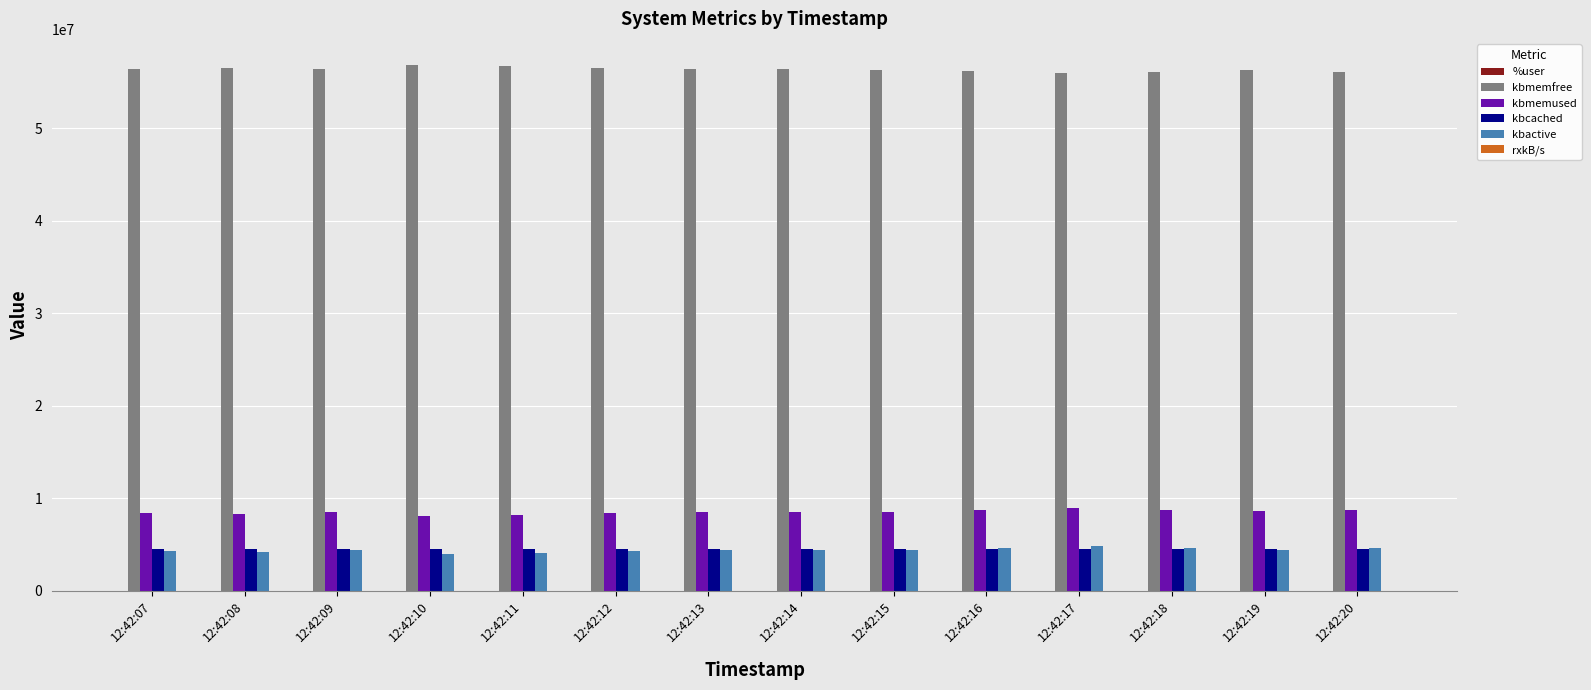

What is the difference between the kbmemfree values at 12:42:13 and 12:42:11?

322036.0